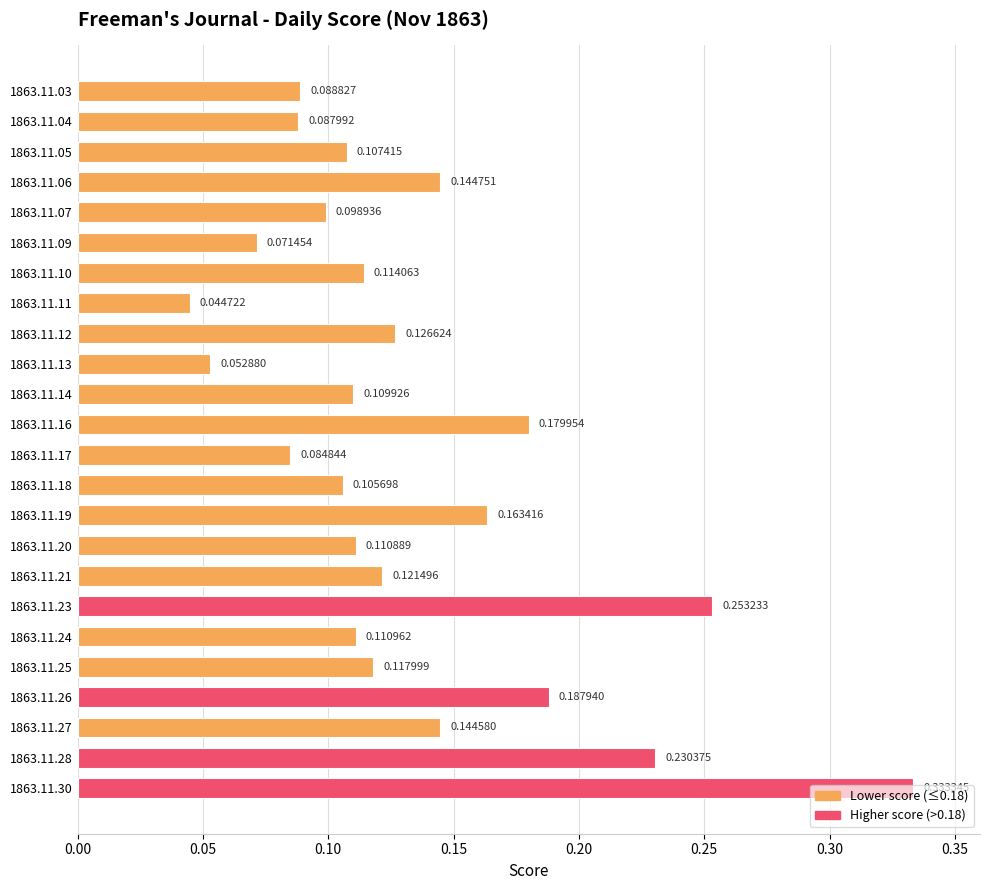

Rank the categories by value from lowest to highest.

1863.11.11, 1863.11.13, 1863.11.09, 1863.11.17, 1863.11.04, 1863.11.03, 1863.11.07, 1863.11.18, 1863.11.05, 1863.11.14, 1863.11.20, 1863.11.24, 1863.11.10, 1863.11.25, 1863.11.21, 1863.11.12, 1863.11.27, 1863.11.06, 1863.11.19, 1863.11.16, 1863.11.26, 1863.11.28, 1863.11.23, 1863.11.30